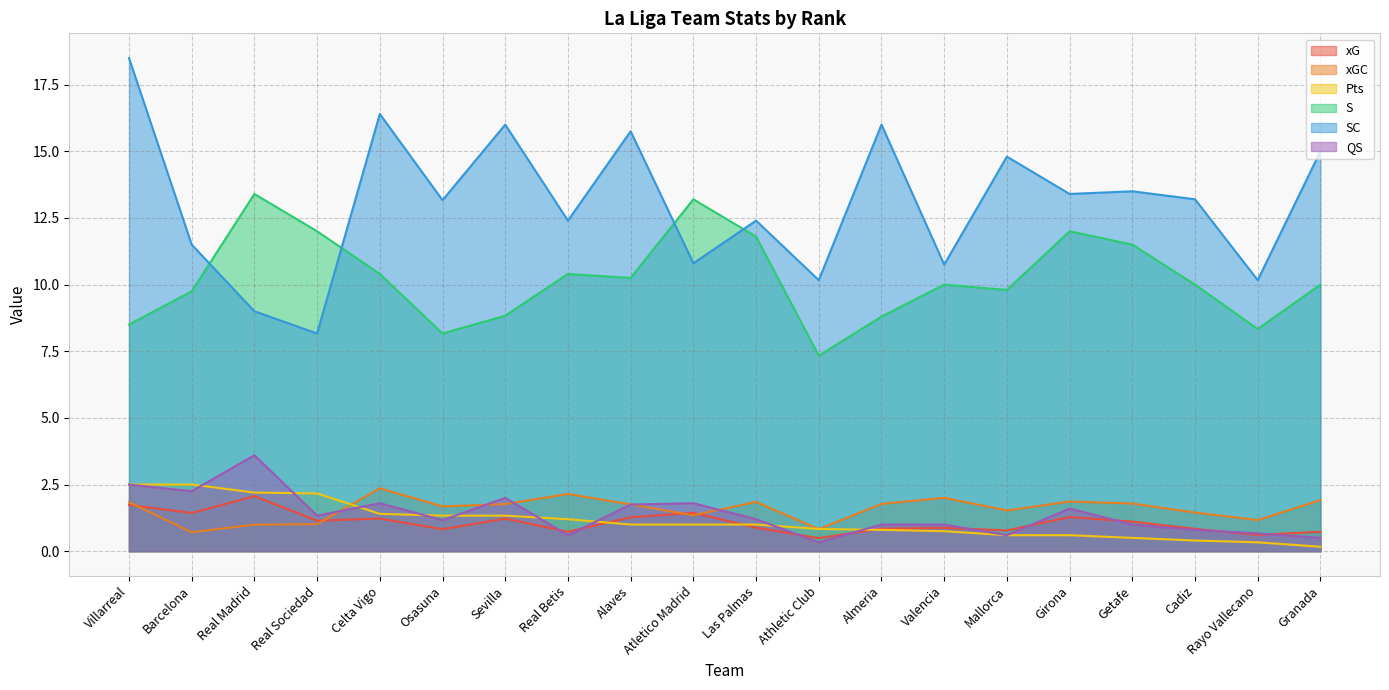

Is the value of Pts at Villarreal greater than the value of xGC at Real Madrid?

Yes